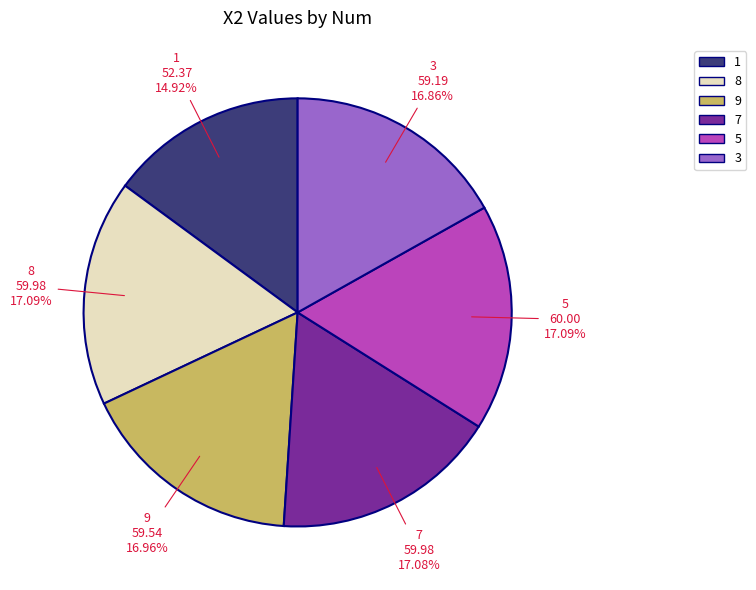

What portion of the pie excludes 3?

83.1%